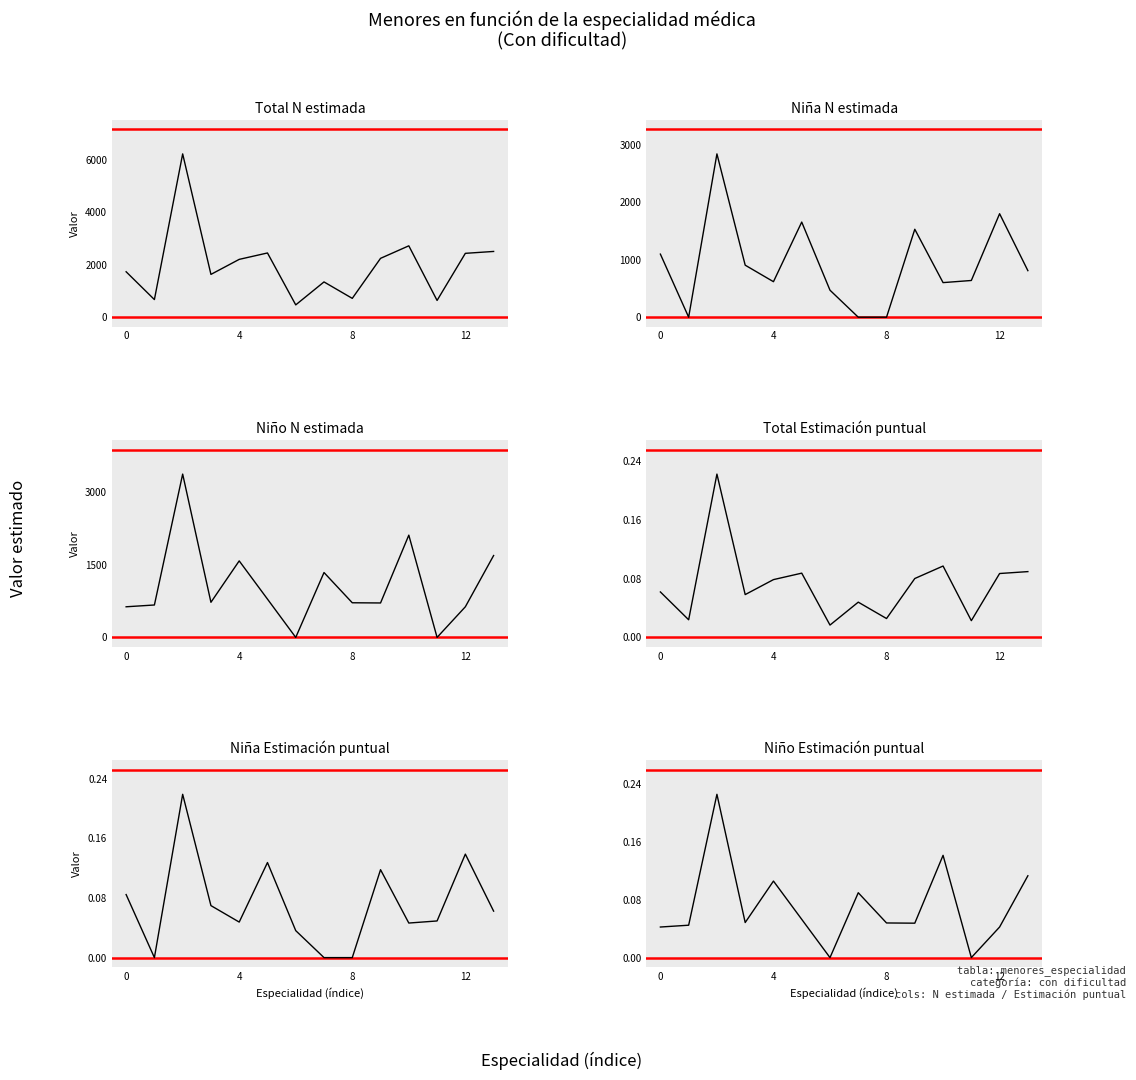

Is the value of Total N estimada at −4 greater than the value of Total Estimación puntual at 11?

Yes